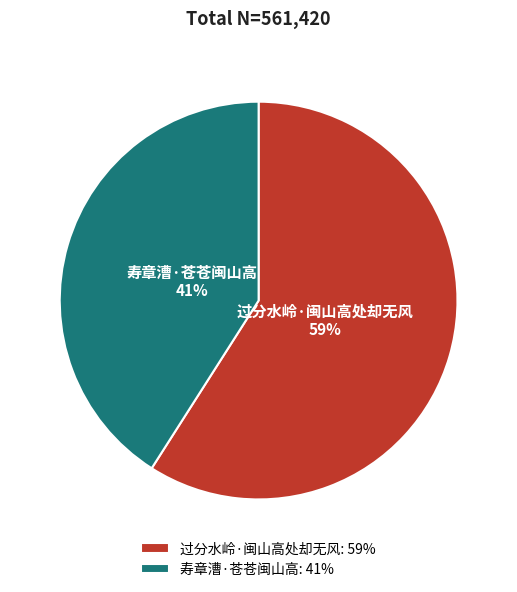

Is the sum of 寿章漕·苍苍闽山高 and 过分水岭·闽山高处却无风 greater than half?

Yes